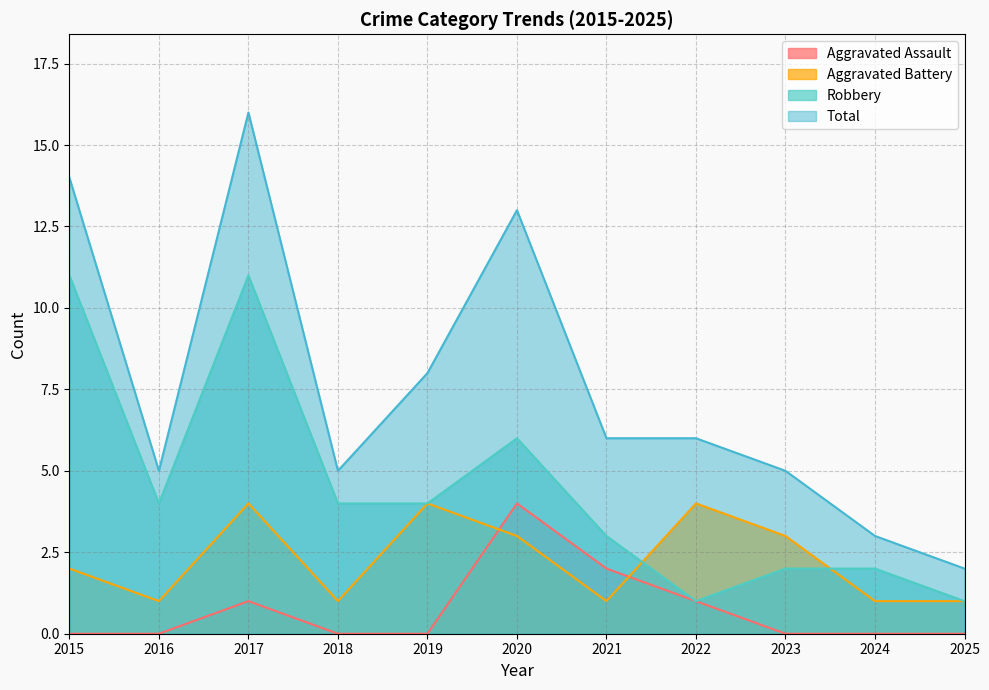

Count the Aggravated Assault values in the range 0 to 1.

9